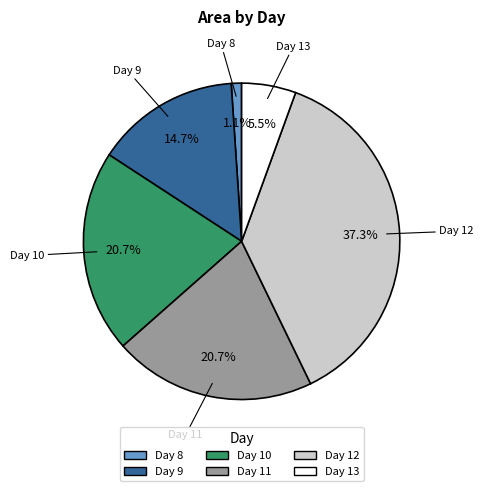

To the nearest percent, what is the difference between the largest and smallest slice percentages?

36%